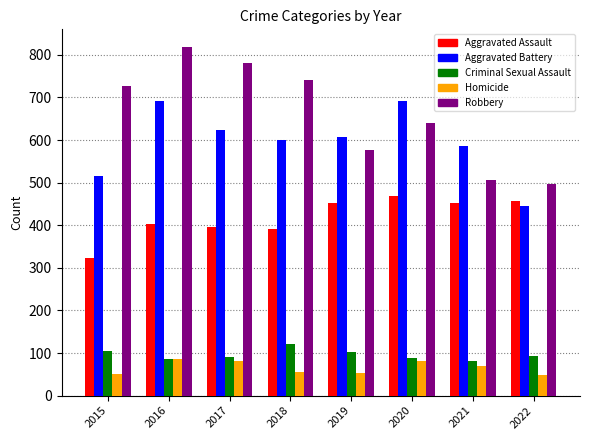

Between 2018 and 2019, which series saw the biggest shift?

Robbery